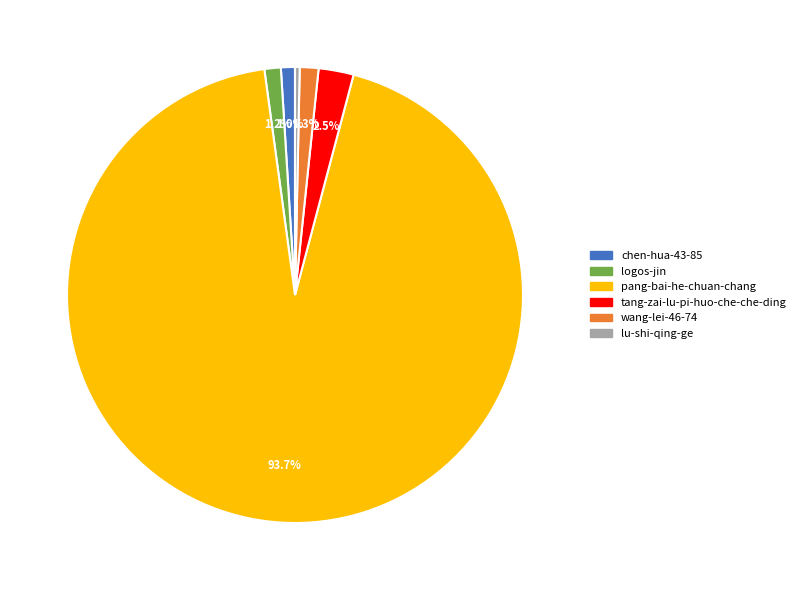

To the nearest percent, what is the difference between the largest and smallest slice percentages?

93%